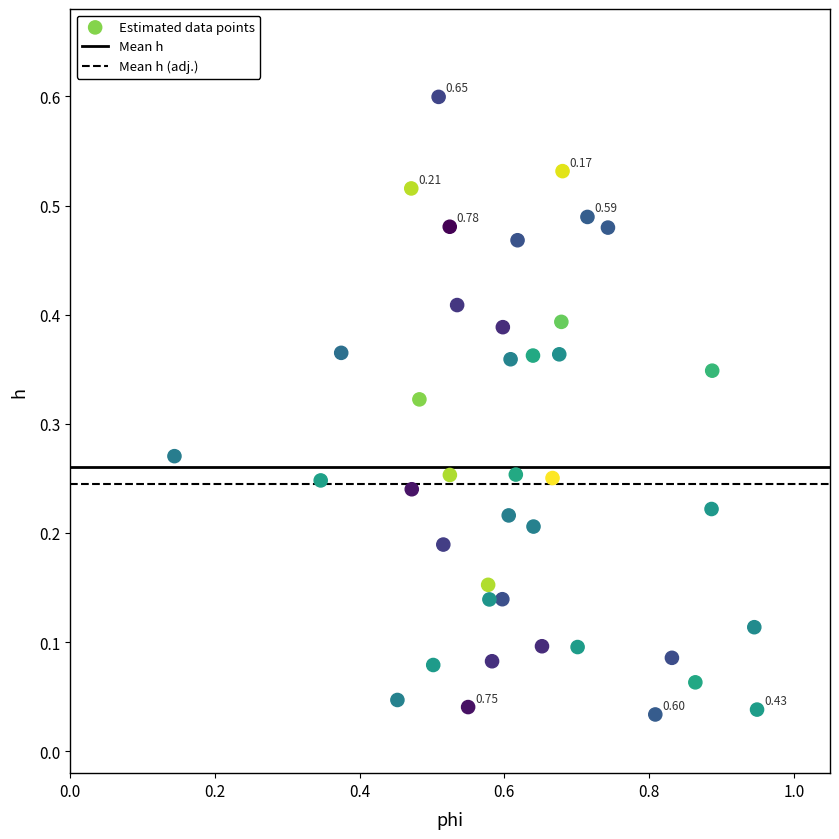

What is the range of X values (max minus min)?

0.8